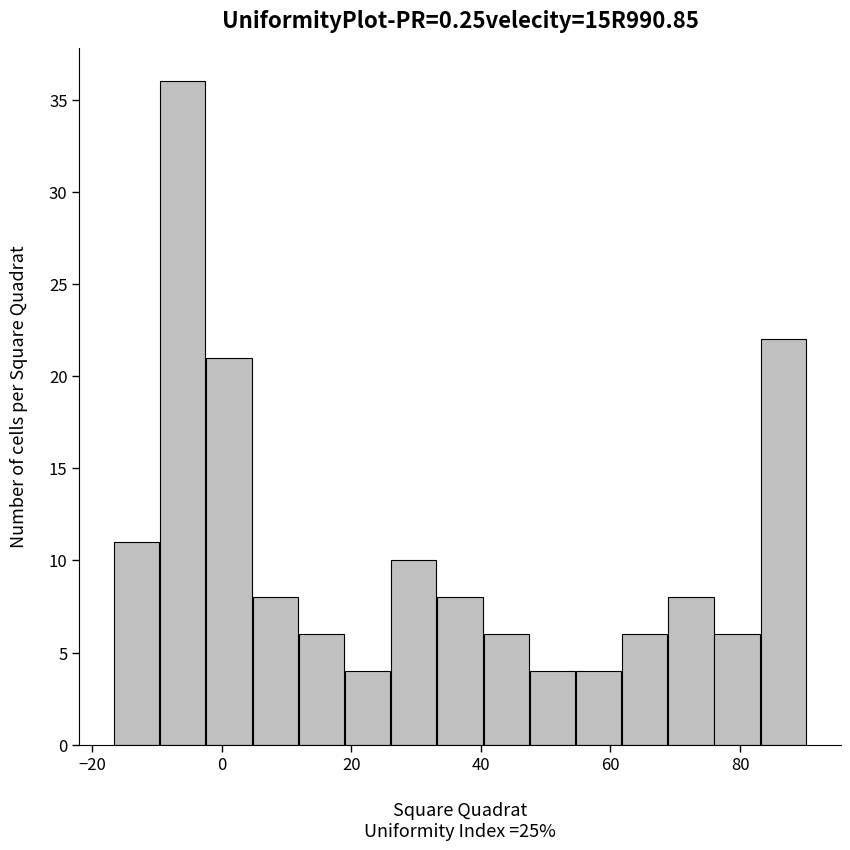

Around what value on the x-axis is the tallest bar? Give the approximate position of its centre, as read against the axis.

-6